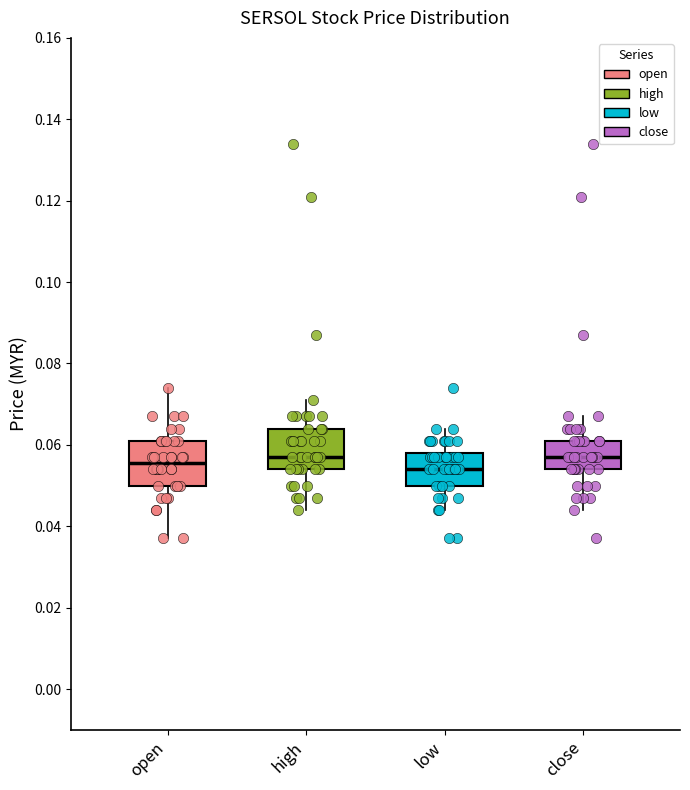

Reading left to right, transcribe this box plot: for each box, give where its median line is, the range the box spans, and where its two whiskers end, as read against the y-axis. The values are not printed on the chart, so give them approximately, as read against the axis.

open: median 0.056, box 0.050 to 0.062, whiskers 0.038 to 0.074
high: median 0.058, box 0.054 to 0.064, whiskers 0.044 to 0.072
low: median 0.054, box 0.050 to 0.058, whiskers 0.044 to 0.064
close: median 0.058, box 0.054 to 0.062, whiskers 0.044 to 0.068